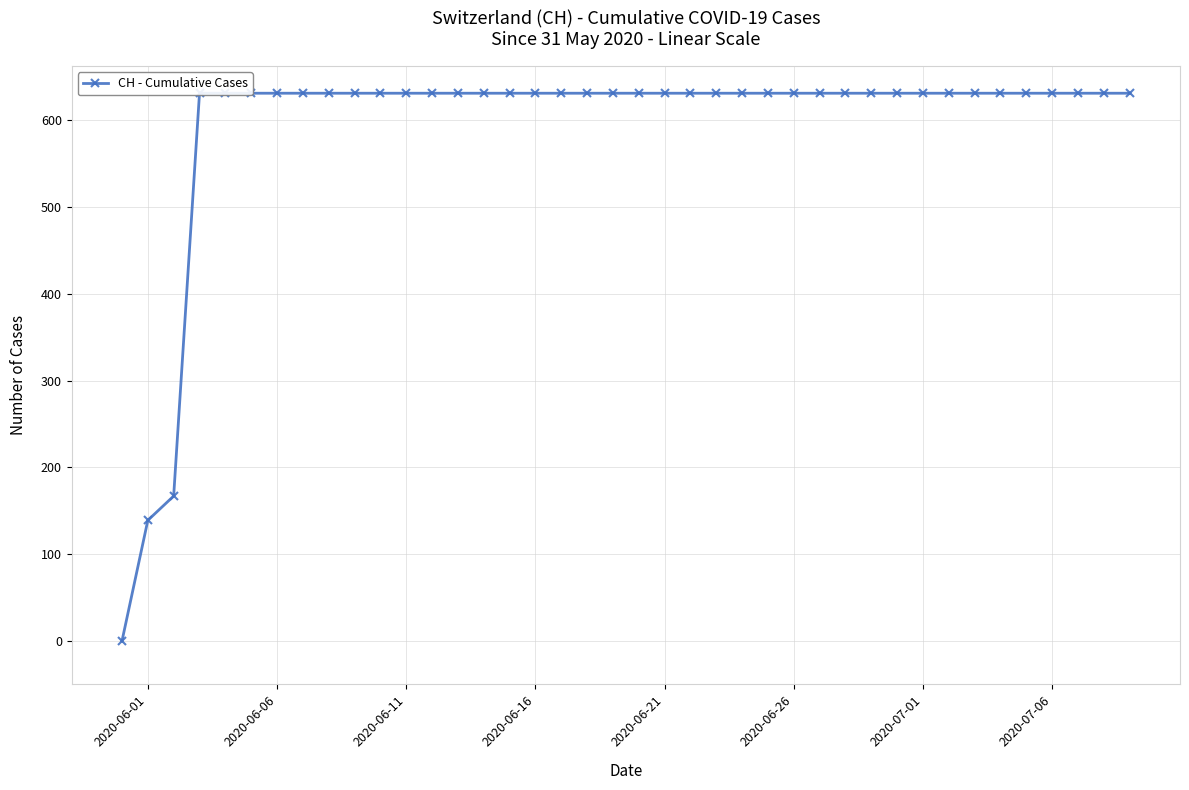

Does the chart display data point markers on the line(s)?

Yes